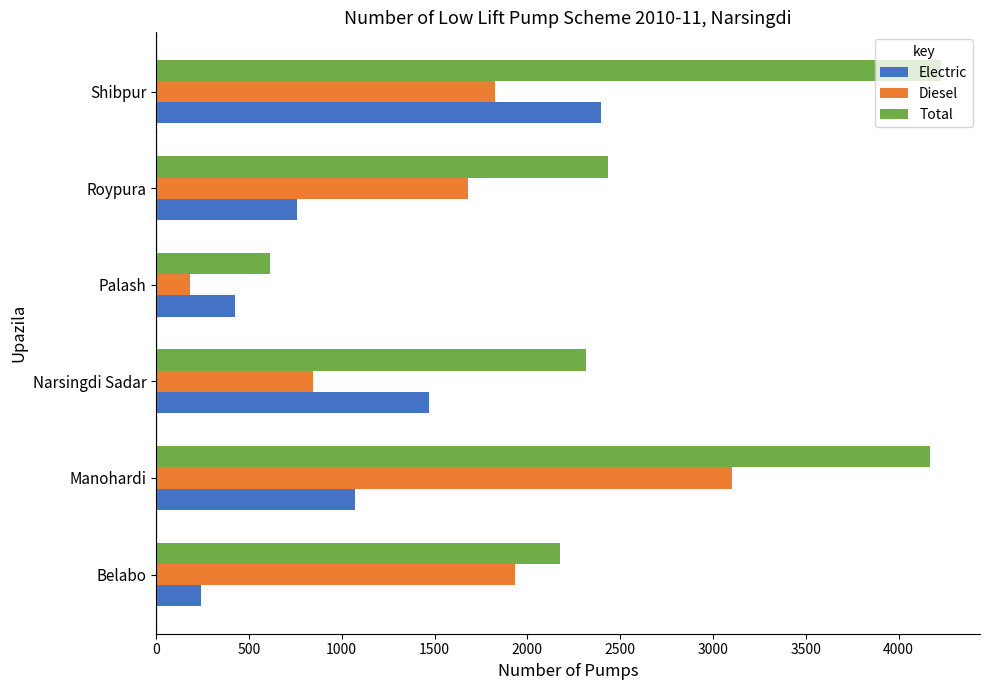

What is the maximum value for Total?

4227